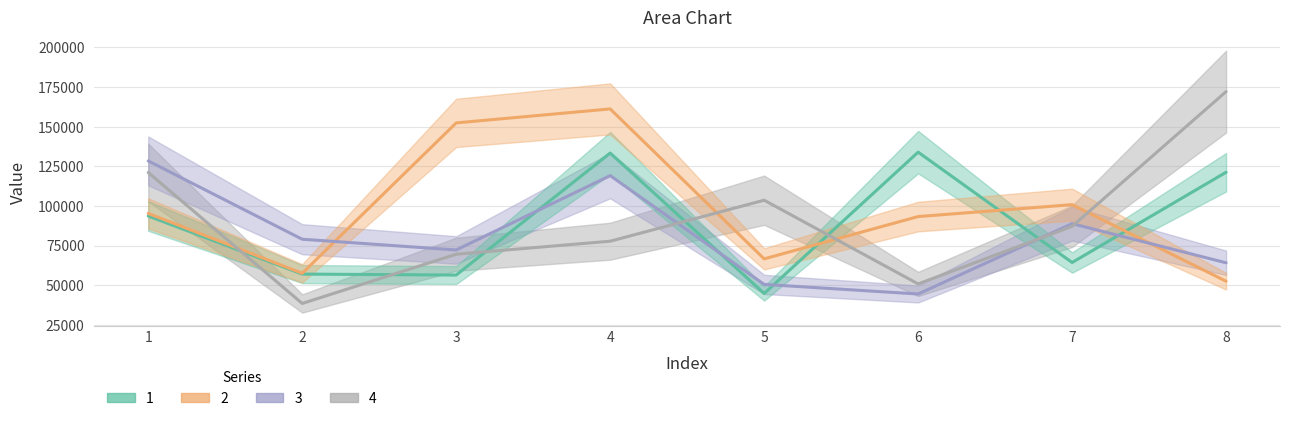

What is the greatest value displayed?

172158.5